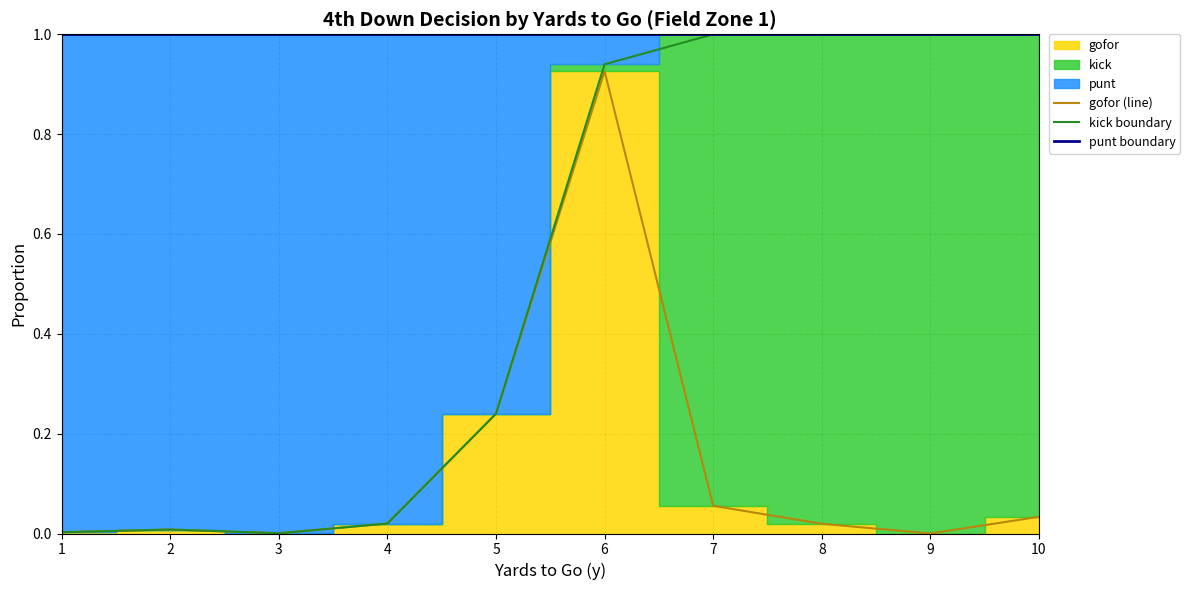

Rank the series by their maximum value, from lowest to highest.

gofor (line), kick boundary, punt boundary